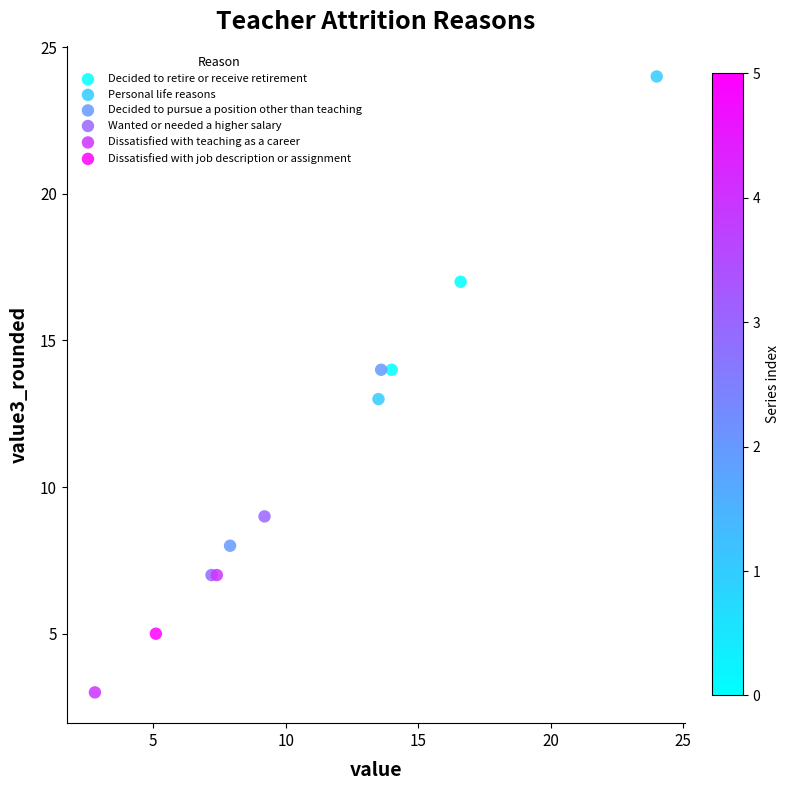

What are all the series names shown in the legend?

Decided to retire or receive retirement, Personal life reasons, Decided to pursue a position other than teaching, Wanted or needed a higher salary, Dissatisfied with teaching as a career, Dissatisfied with job description or assignment